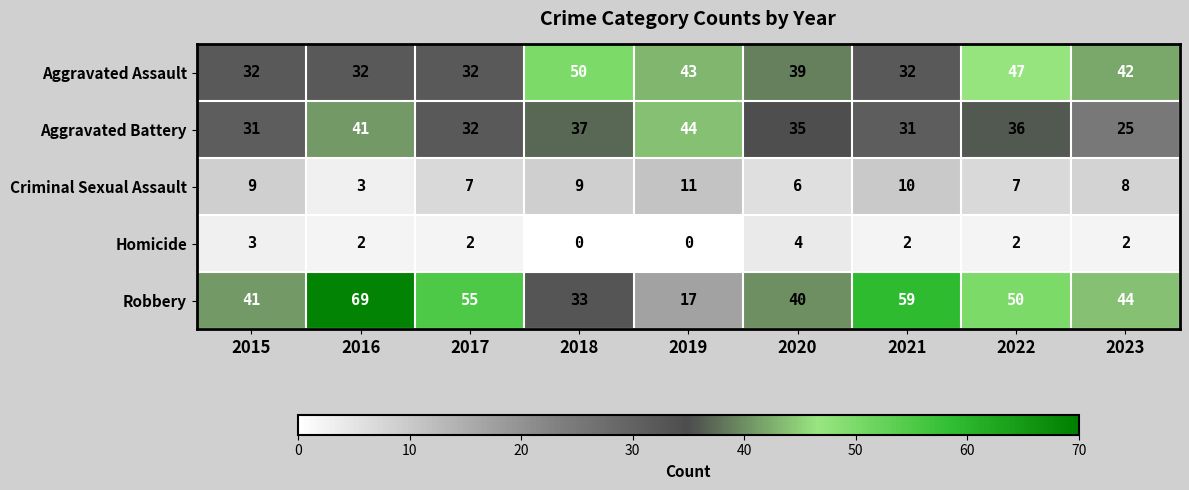

How many values in Homicide are above zero?

7